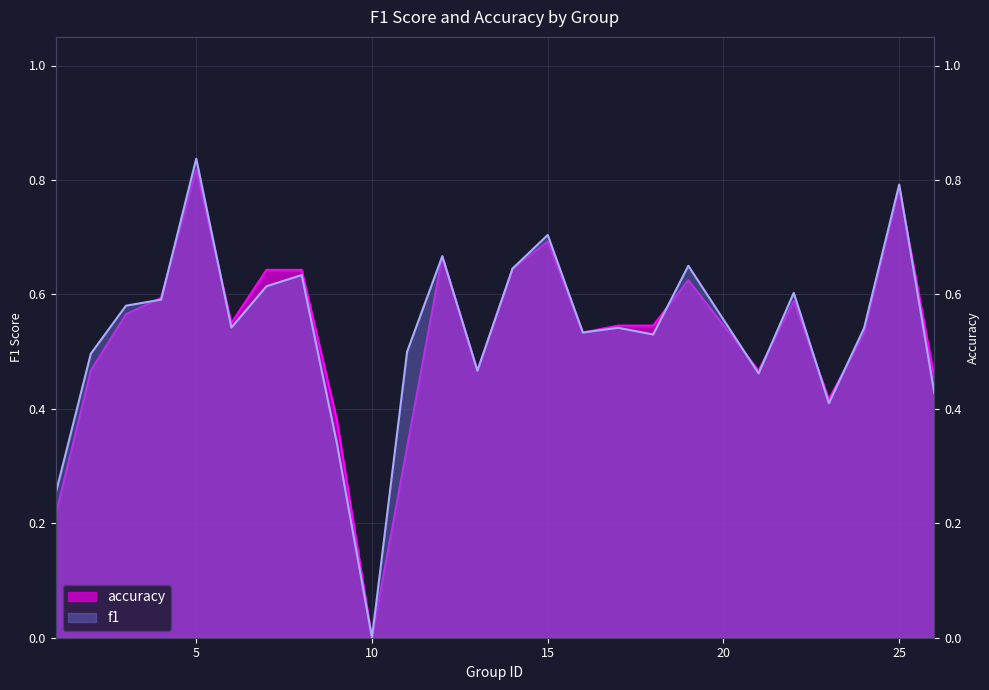

Is it true that f1 equals 0.2 at 23?

False